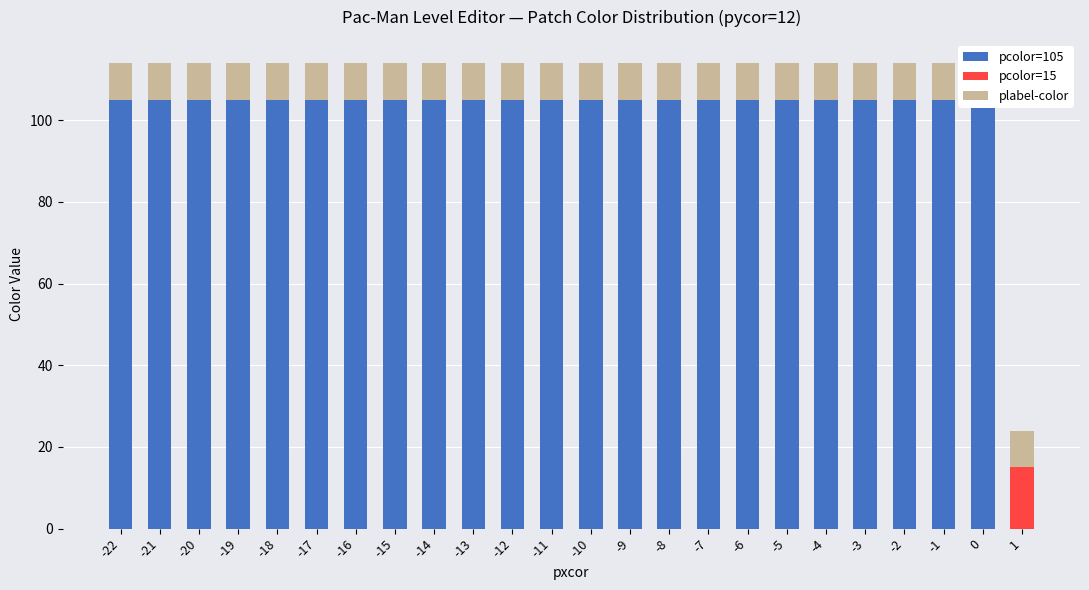

The value of pcolor=105 at -7 is 105. True or false?

True